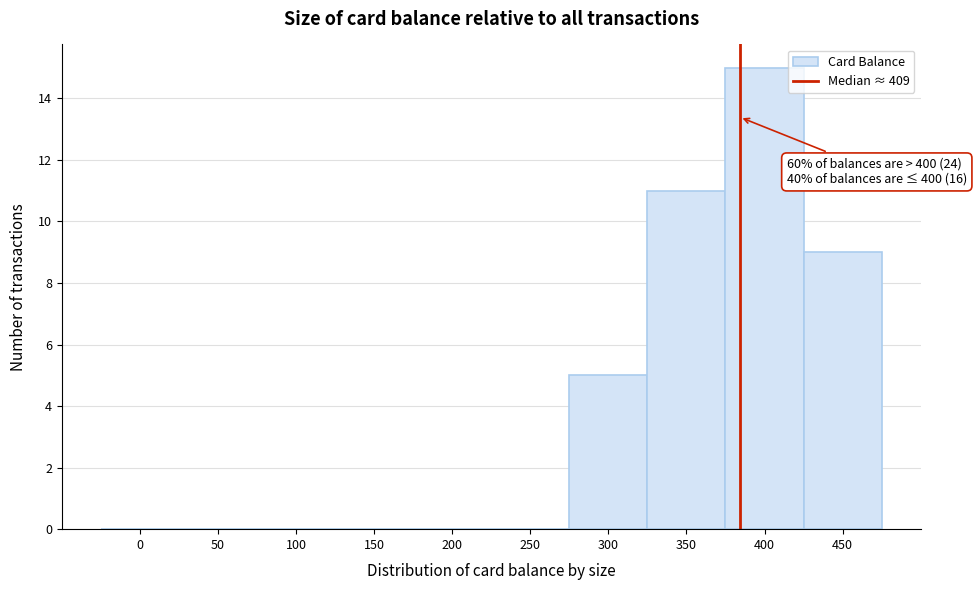

Reading left to right, what are all the values shown in this chart?

0=0	50=0	100=0	150=0	200=0	250=0	300=5	350=11	400=15	450=9